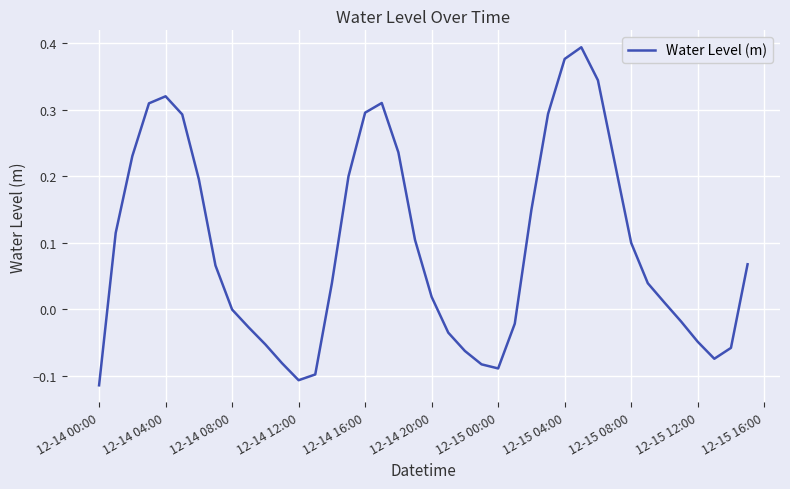

How many lines are shown in the chart?

1